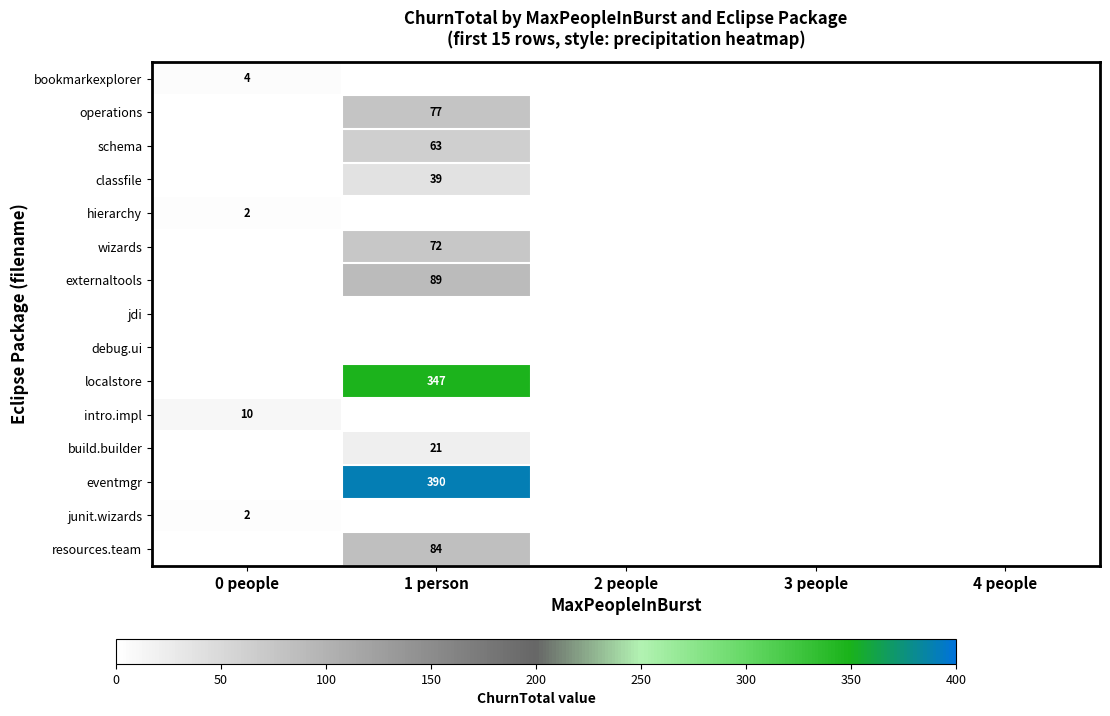

Which series has the largest total across all categories?

eventmgr